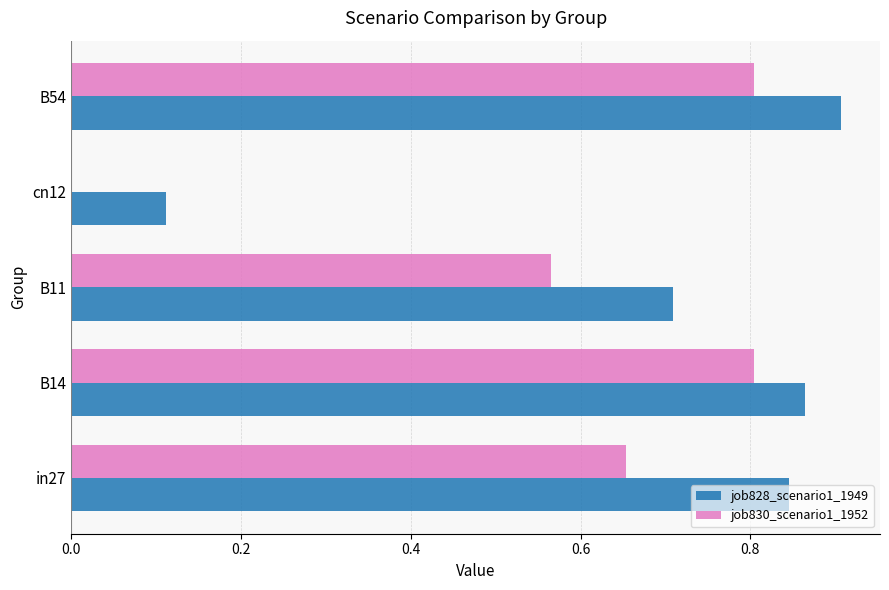

How many distinct data groups are displayed?

2